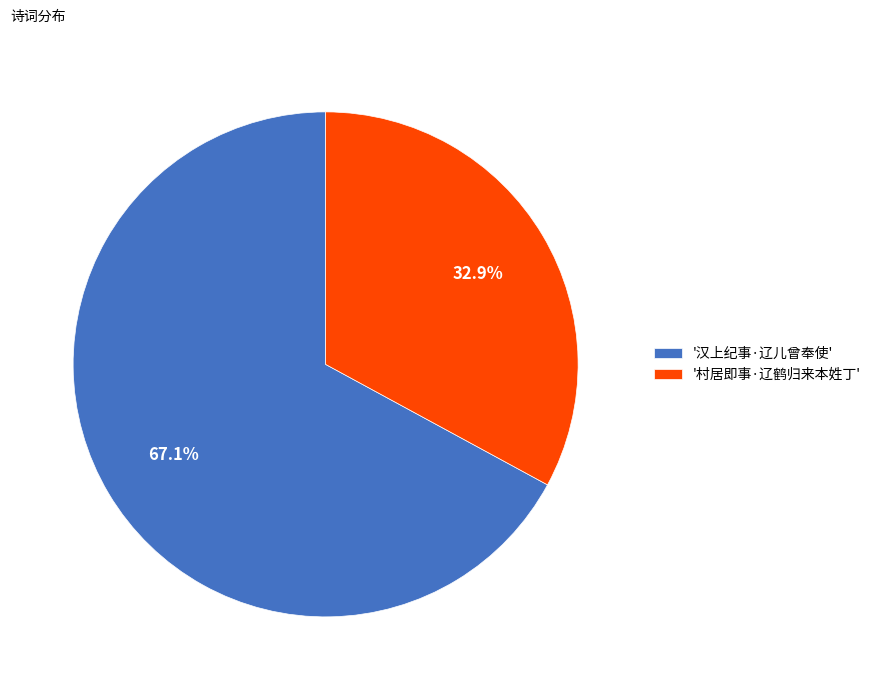

Rank the categories by value from lowest to highest.

'村居即事·辽鹤归来本姓丁', '汉上纪事·辽儿曾奉使'